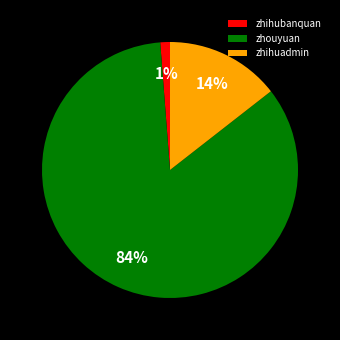

To the nearest percent, what portion does zhihubanquan represent?

1%